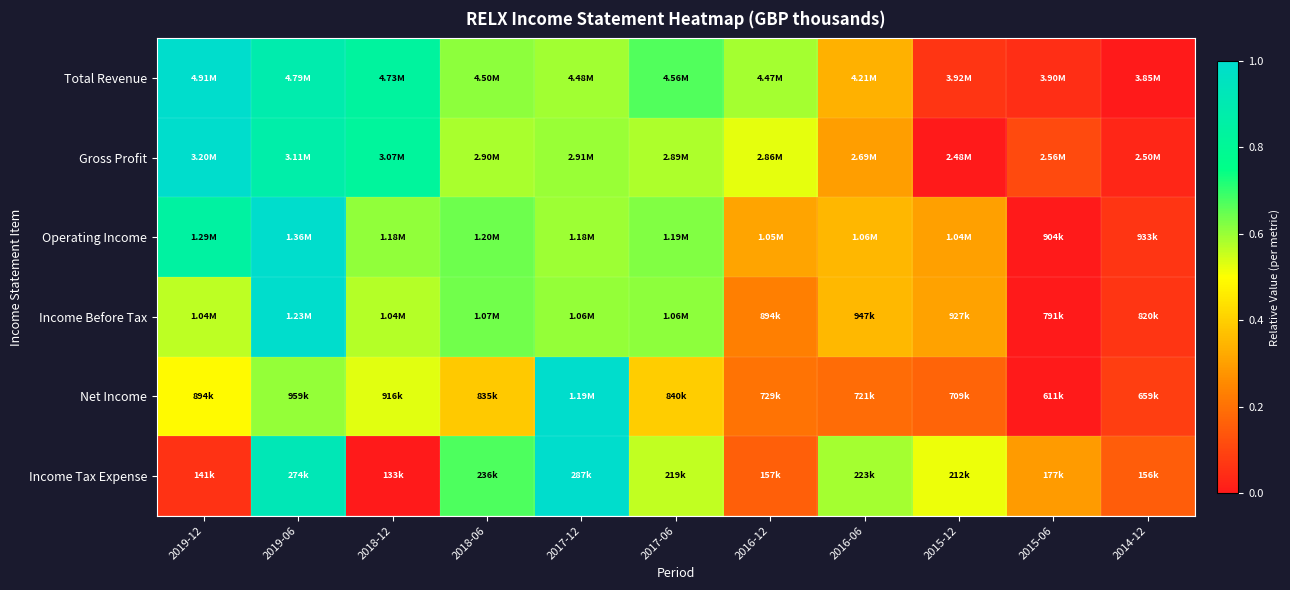

Which series has the largest range (max minus min)?

Total Revenue